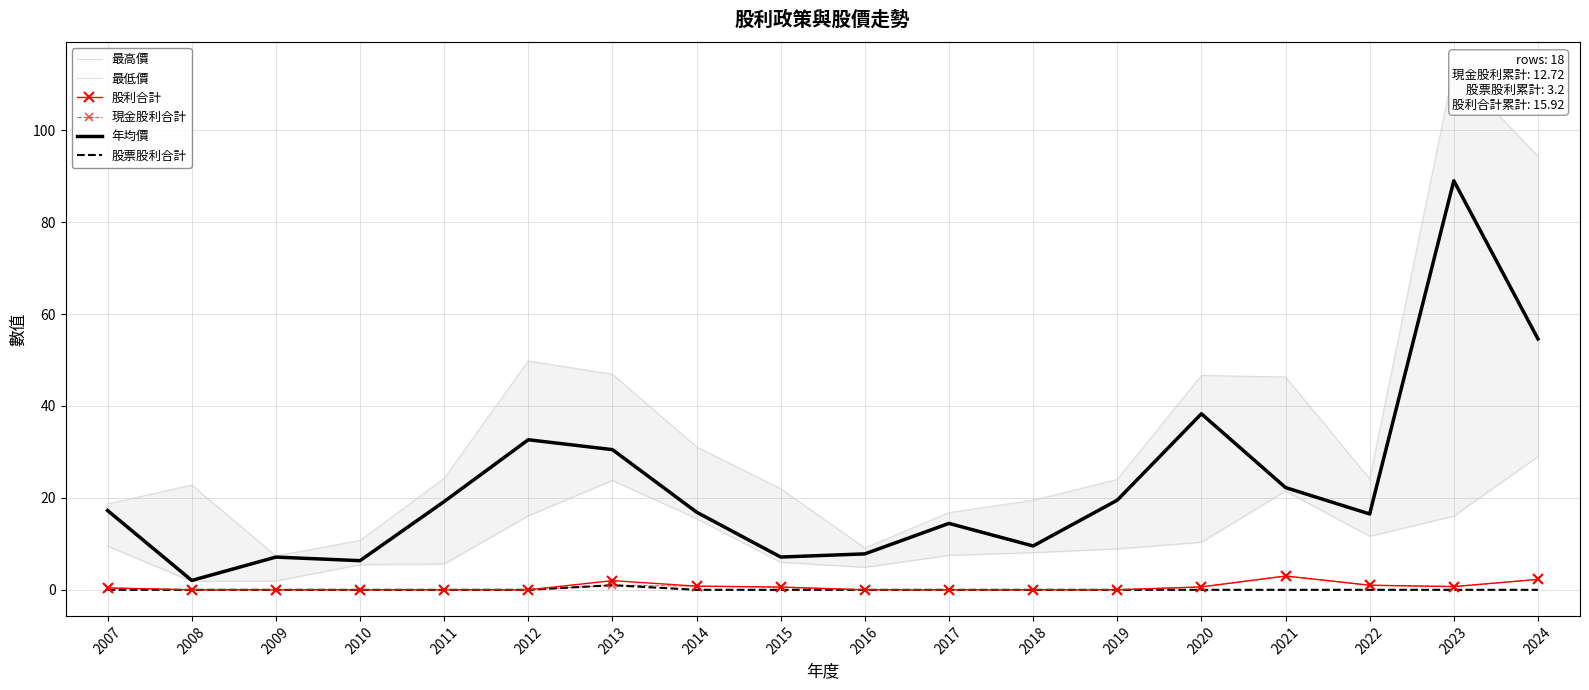

What is the sum of all 最低價 values?

203.7